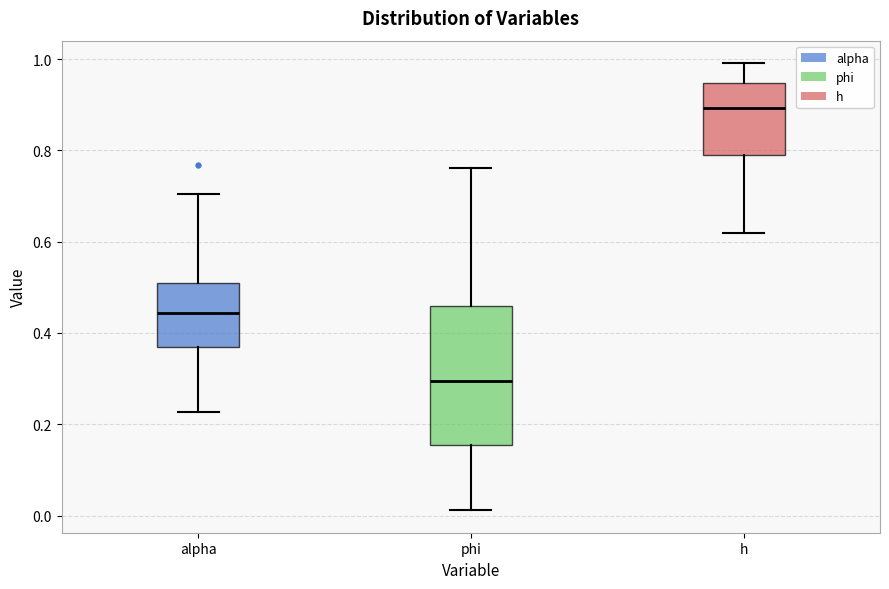

Which box has the lowest median line?

phi